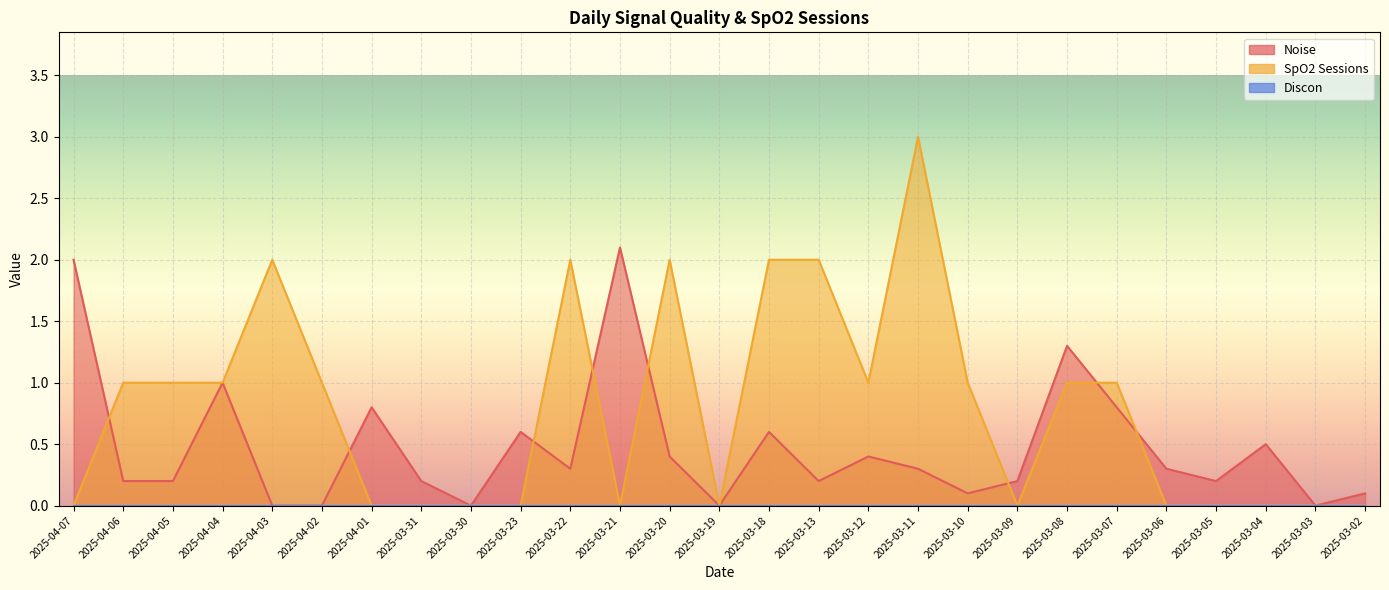

Which series changed the most between 2025-04-07 and 2025-03-12?

Noise